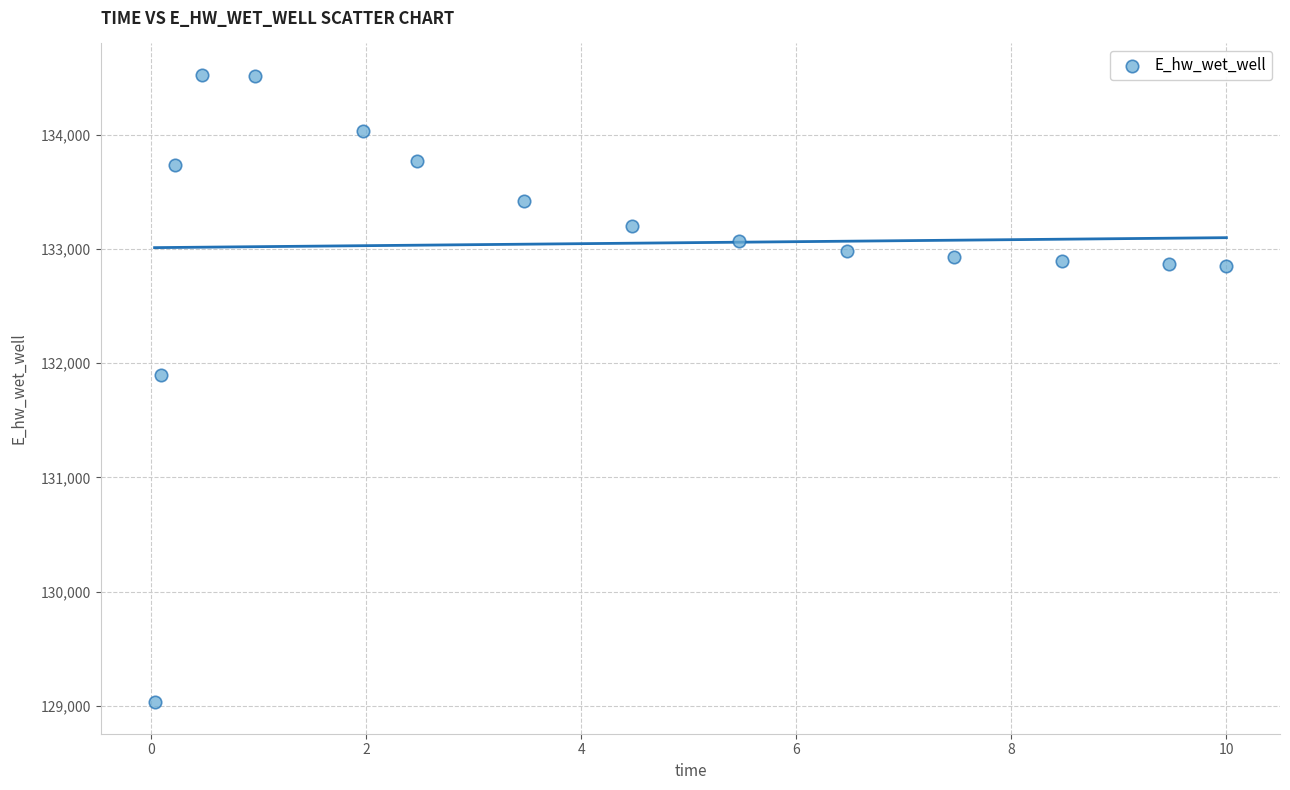

What is the range of Y values (max minus min)?

5491.5